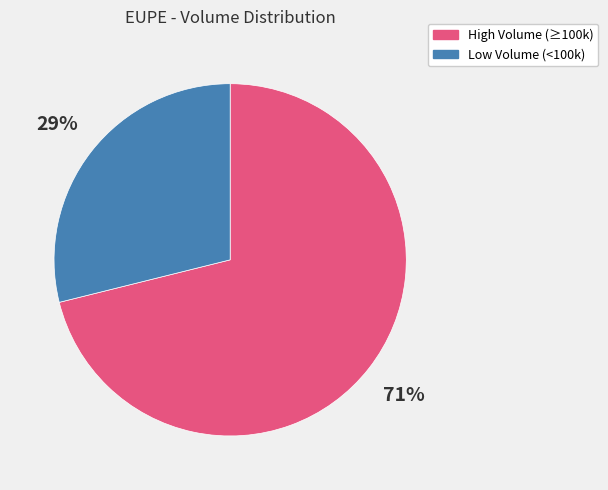

To the nearest percent, what is the average slice percentage?

50%